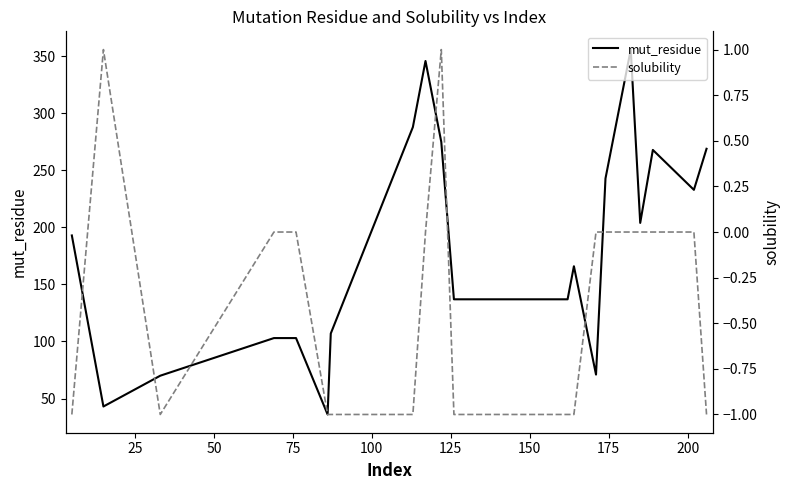

What is the highest value of the mut_residue series?

356